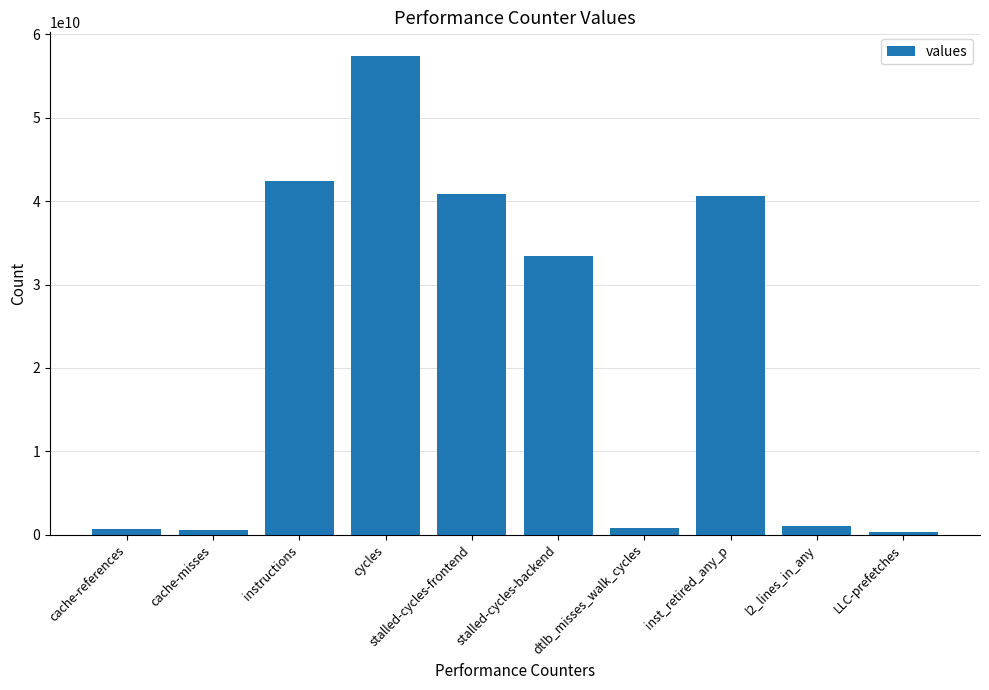

Does the chart contain any negative values?

No